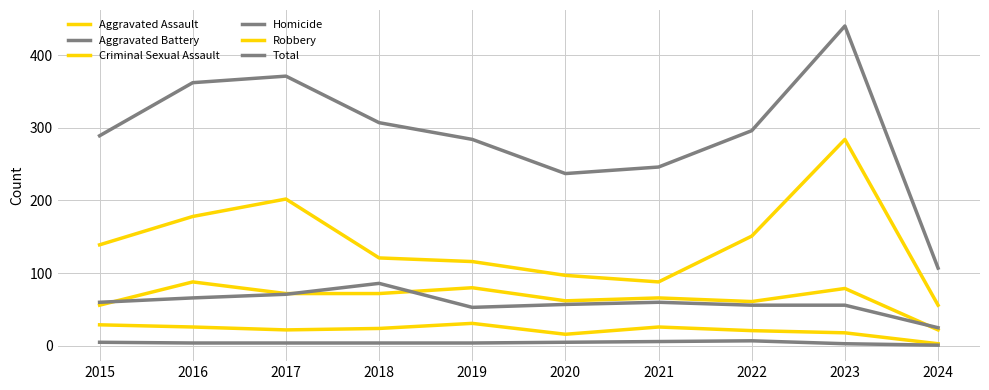

Is it true that Aggravated Battery equals 56 at 2022?

True